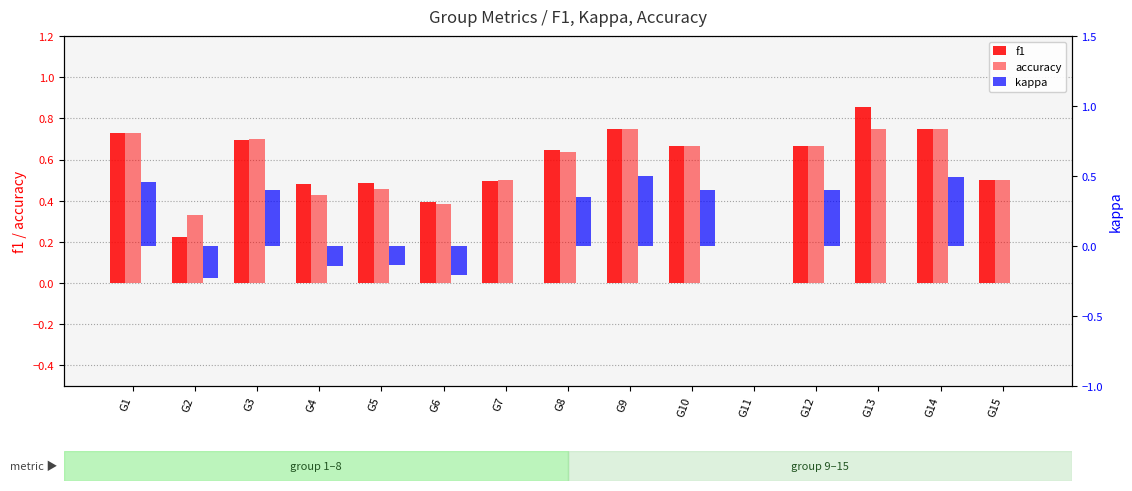

Reading left to right, extract all data points from this chart.

f1: G1=0.7	G2=0.2	G3=0.7	G4=0.5	G5=0.5	G6=0.4	G7=0.5	G8=0.6	G9=0.7	G10=0.7	G11=0.0	G12=0.7	G13=0.9	G14=0.8	G15=0.5
accuracy: G1=0.7	G2=0.3	G3=0.7	G4=0.4	G5=0.5	G6=0.4	G7=0.5	G8=0.6	G9=0.8	G10=0.7	G11=0.0	G12=0.7	G13=0.8	G14=0.8	G15=0.5
kappa: G1=0.5	G2=-0.2	G3=0.4	G4=-0.1	G5=-0.1	G6=-0.2	G7=0.0	G8=0.4	G9=0.5	G10=0.4	G11=0.0	G12=0.4	G13=0.0	G14=0.5	G15=0.0